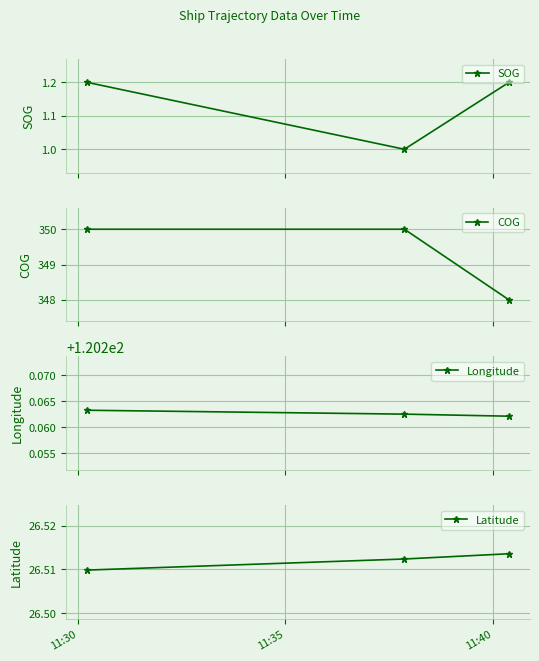

The Longitude series shows 120.3 at 11:35. True or false?

True